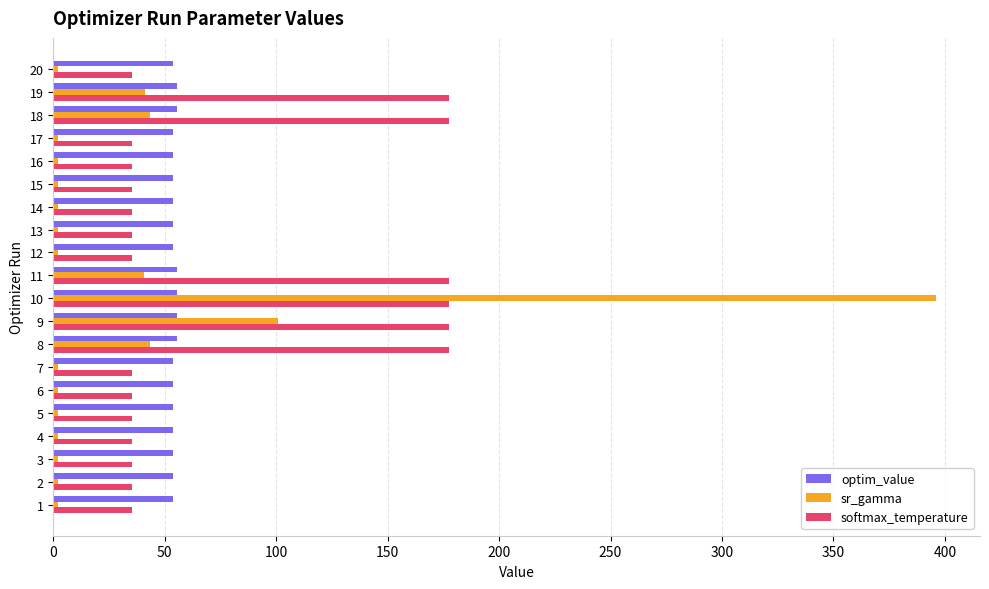

What is the average value of the sr_gamma series?

34.9